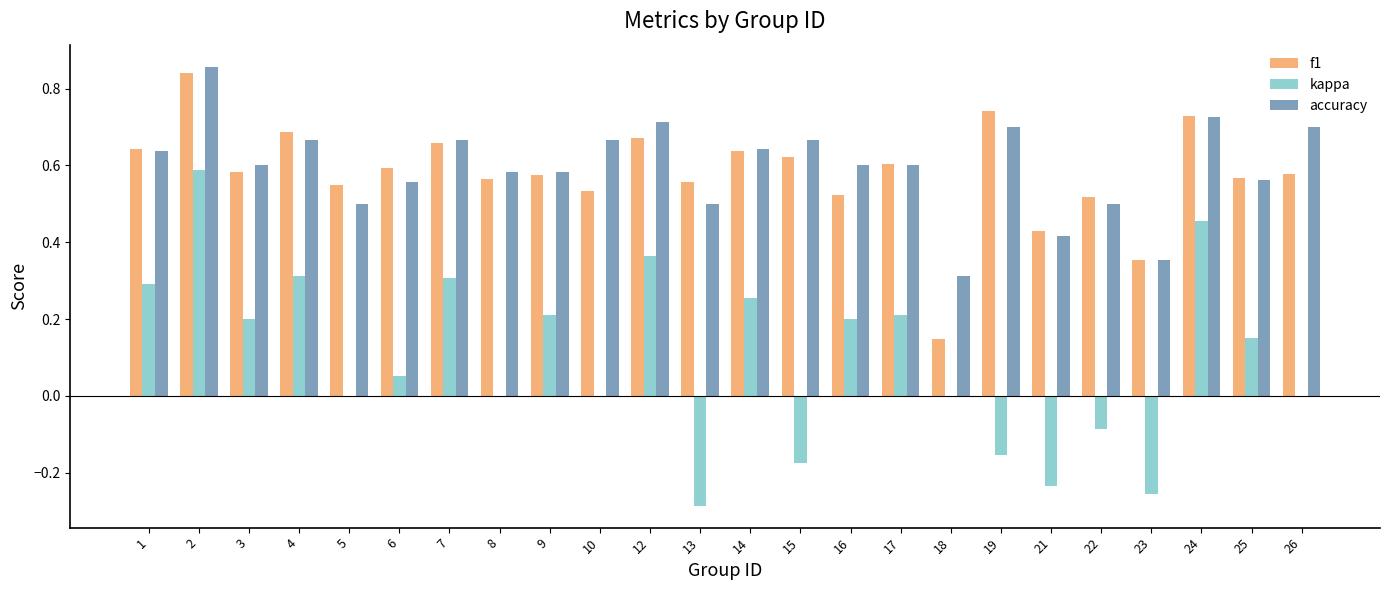

Which series changed the most between 2 and 14?

kappa